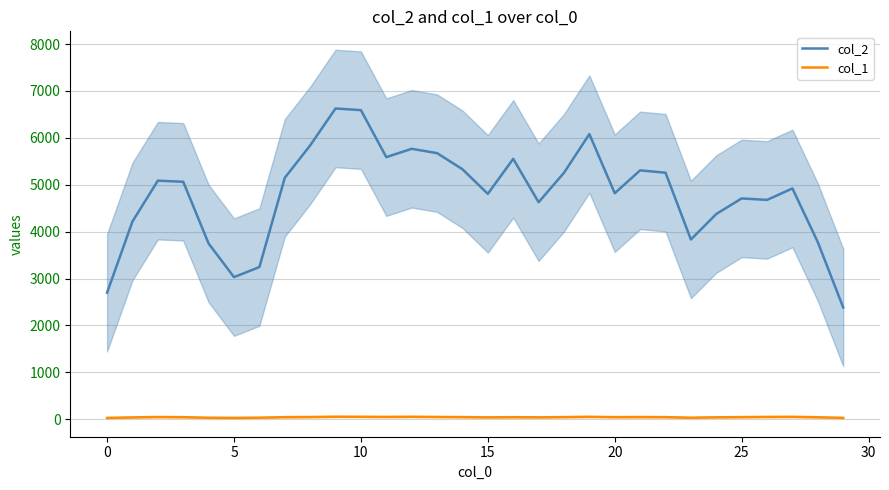

What is the label of the 24th point from the left?

23